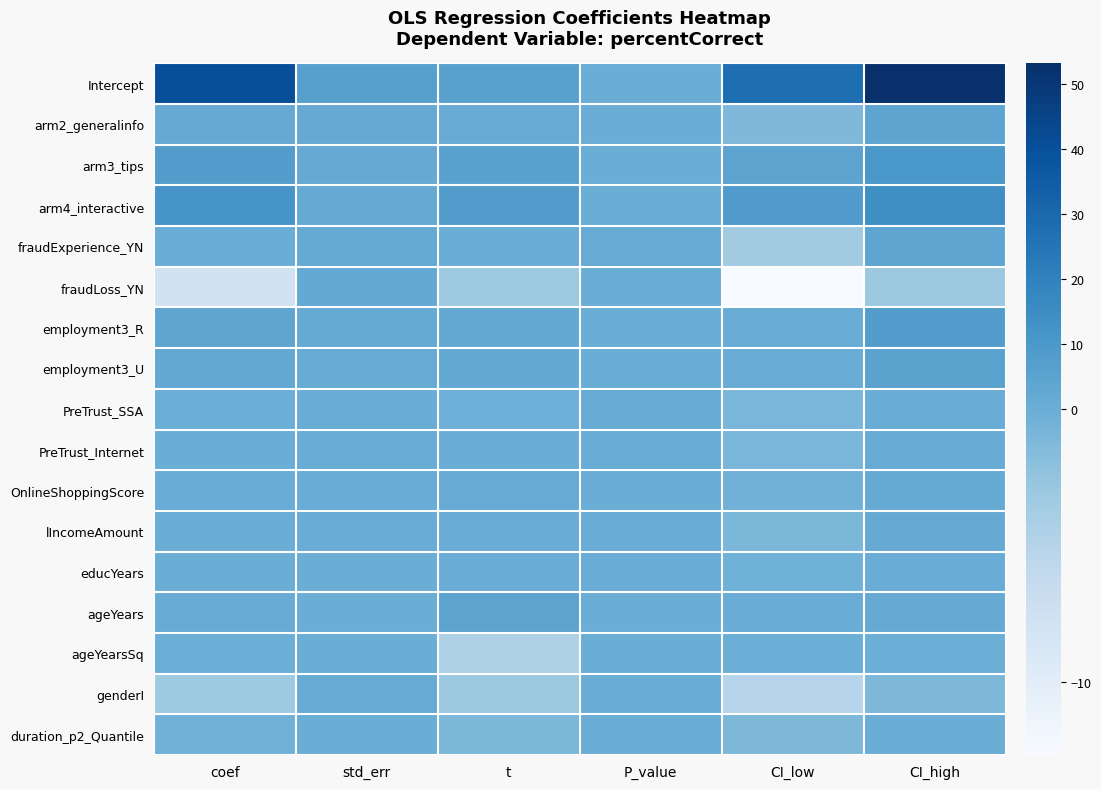

At P_value, list the series in order from largest to smallest.

fraudExperience_YN, PreTrust_SSA, PreTrust_Internet, lIncomeAmount, educYears, duration_p2_Quantile, arm2_generalinfo, OnlineShoppingScore, employment3_R, employment3_U, genderI, fraudLoss_YN, Intercept, arm3_tips, arm4_interactive, ageYears, ageYearsSq